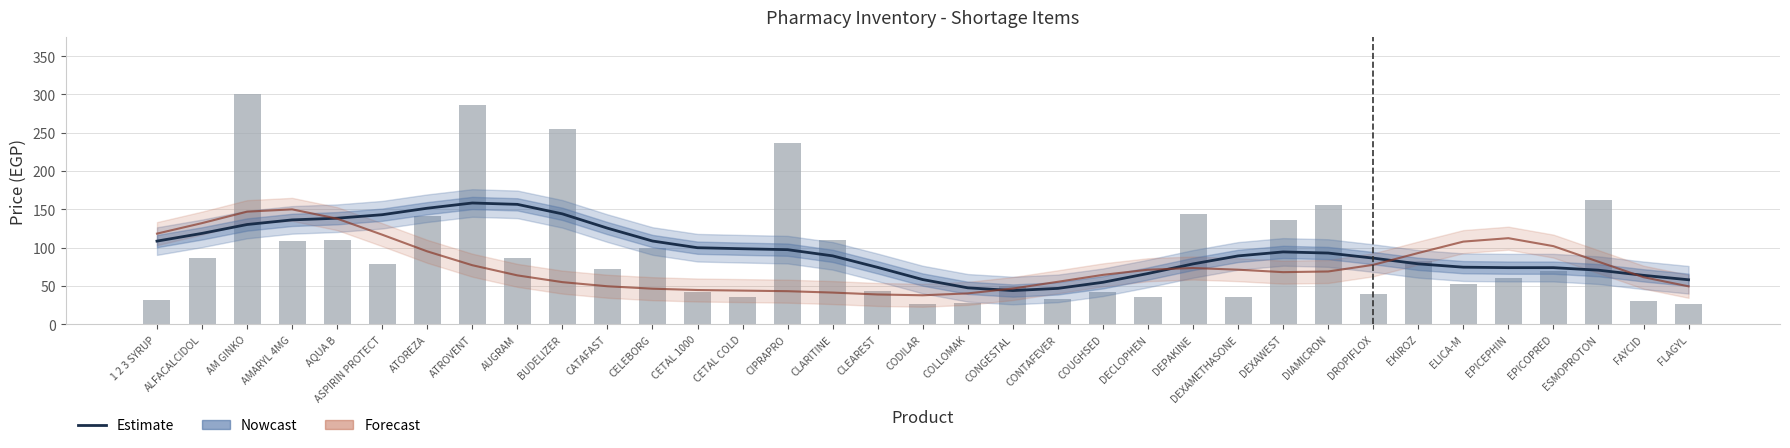

What is the greatest value displayed?

300.0